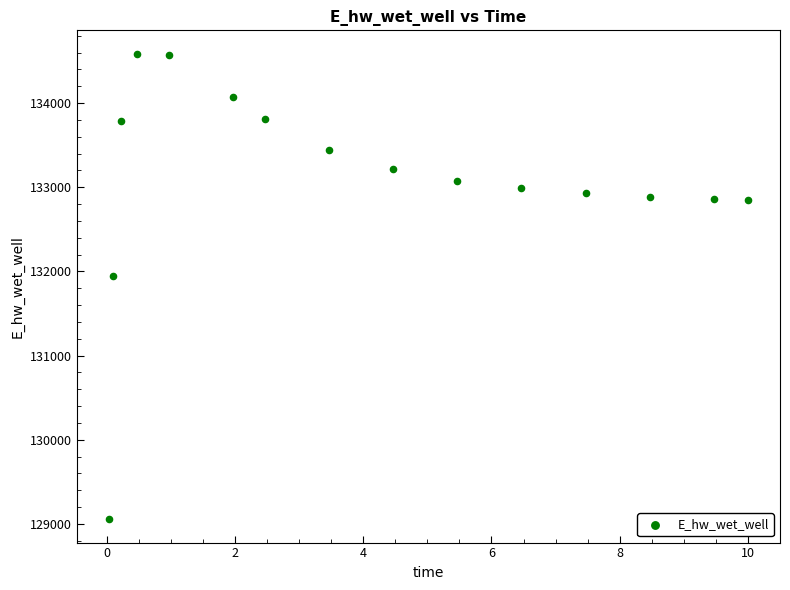

What is the range of Y values (max minus min)?

5532.1